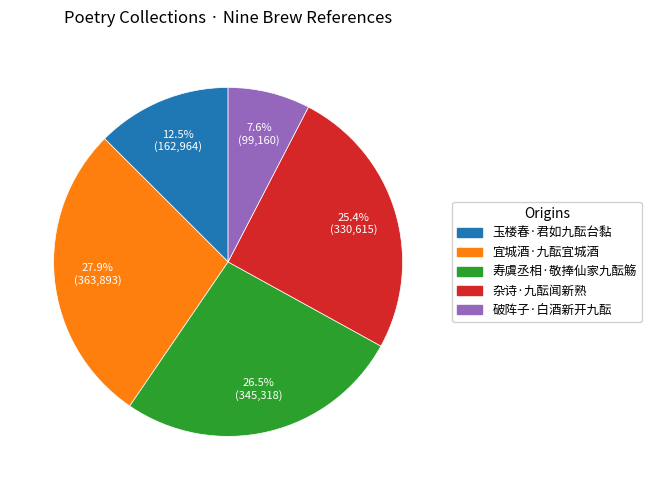

What is the largest slice in the pie chart?

宜城酒·九酝宜城酒